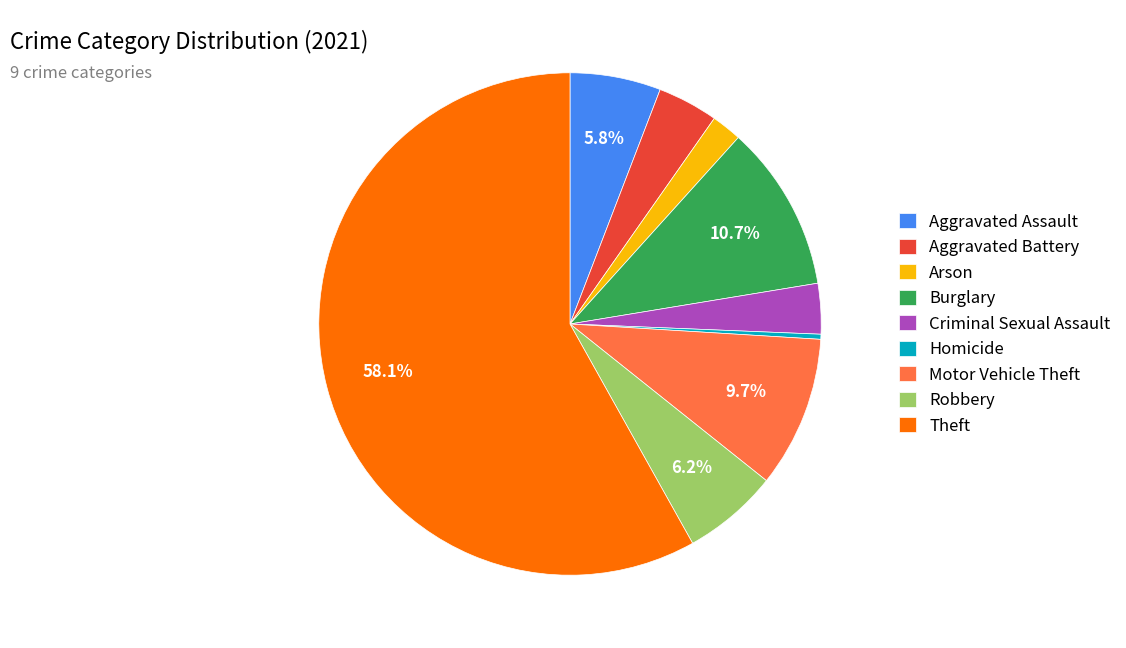

Between Homicide and Criminal Sexual Assault, which is larger?

Criminal Sexual Assault